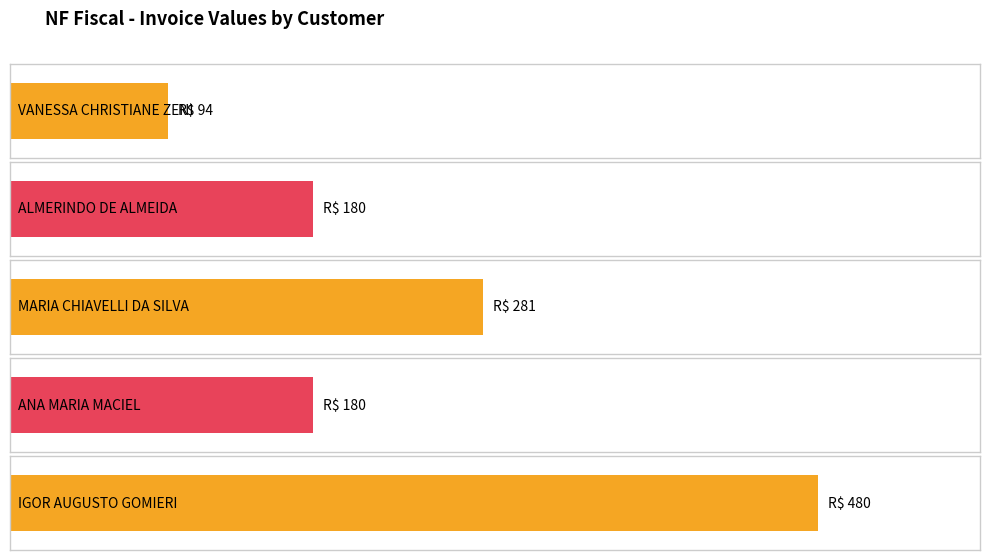

True or false: the data shows 180 at ALMERINDO DE ALMEIDA.

True